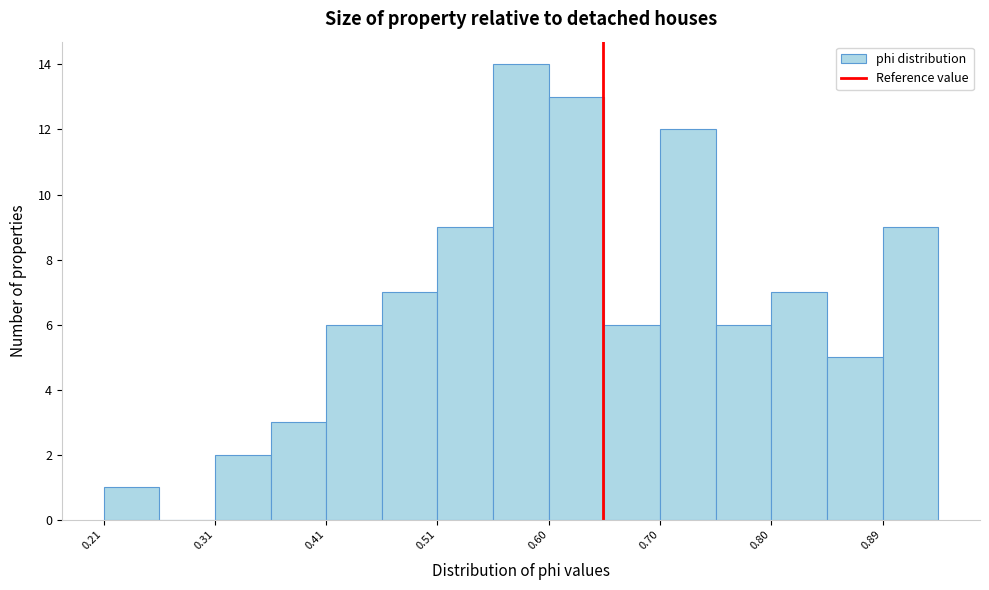

Reading left to right, transcribe this chart: for each bar, give the range it covers on the x-axis and its height. Neither the bar edges nor the heights are printed on the chart, so give them approximately, as read against the axes.

0.21 to 0.26: 1
0.26 to 0.31: 0
0.31 to 0.36: 2
0.36 to 0.41: 3
0.41 to 0.46: 6
0.46 to 0.51: 7
0.51 to 0.55: 9
0.55 to 0.60: 14
0.60 to 0.65: 13
0.65 to 0.70: 6
0.70 to 0.75: 12
0.75 to 0.80: 6
0.80 to 0.85: 7
0.85 to 0.89: 5
0.89 to 0.94: 9